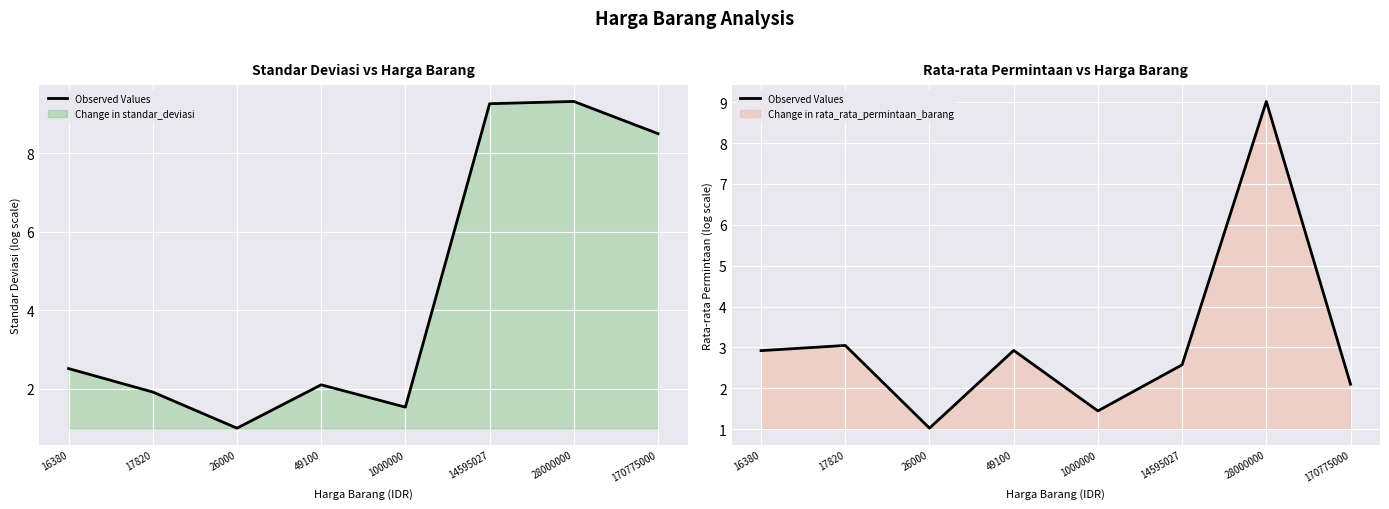

Approximately how many times larger is the value at 49100 compared to 170775000?

1.4